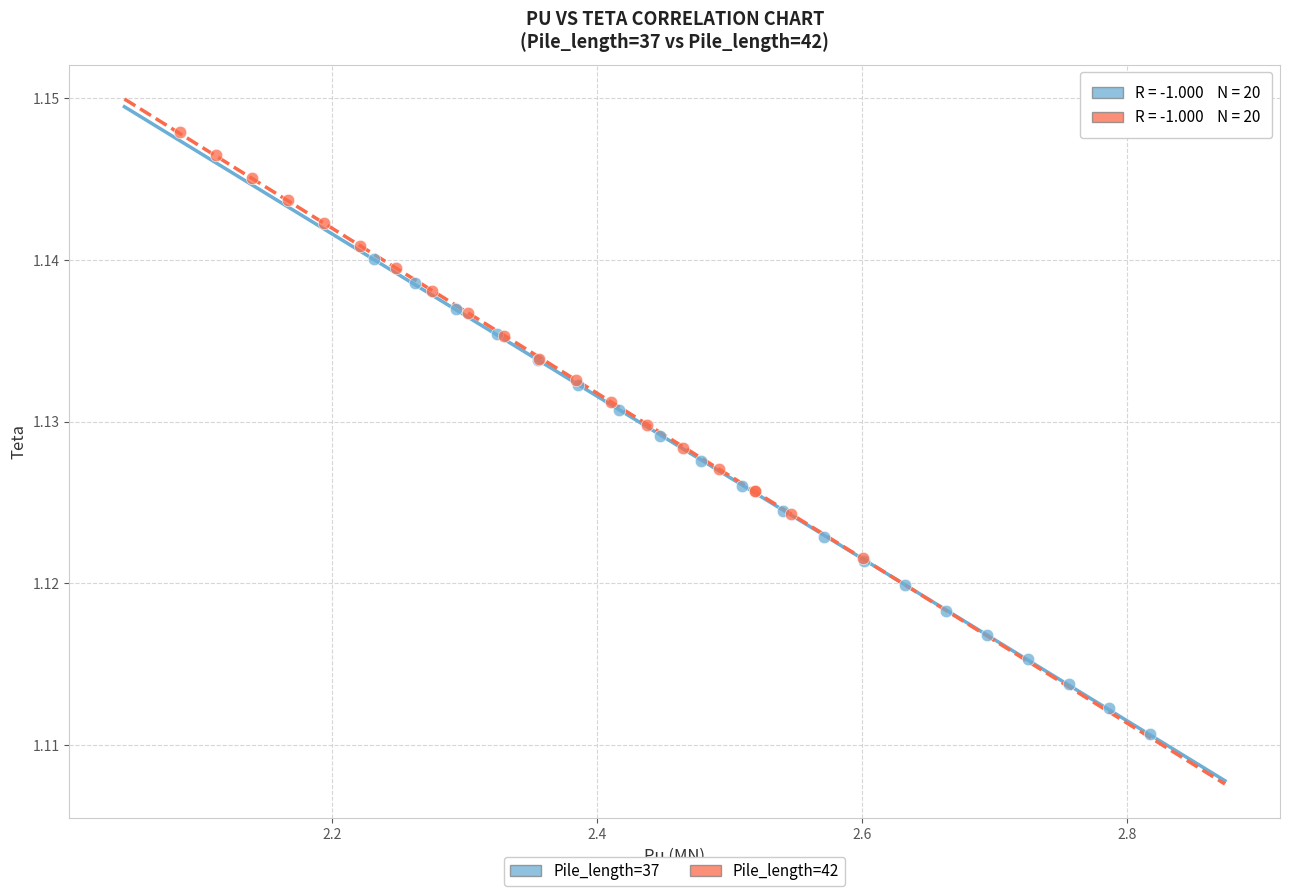

Which series reaches the minimum Y coordinate?

Pile_length=37